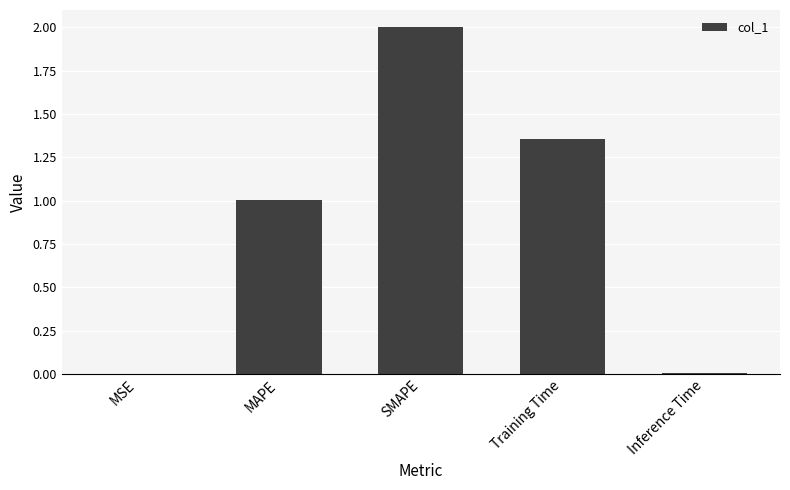

What is the sum of all values?

4.4